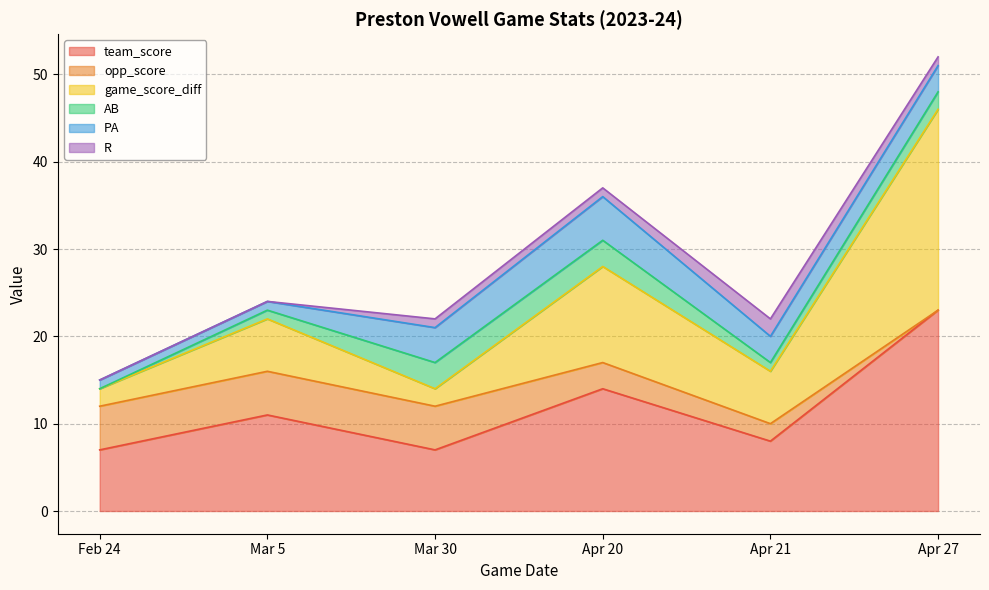

Count the game_score_diff values in the range 2 to 11.

5